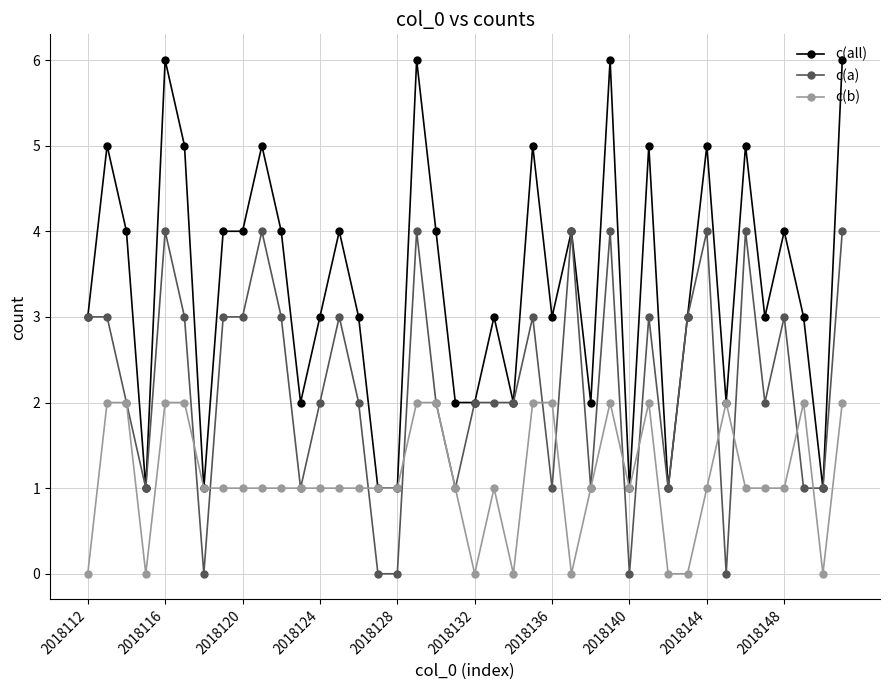

What is the difference between the second highest and second lowest values in the c(a) series?

4